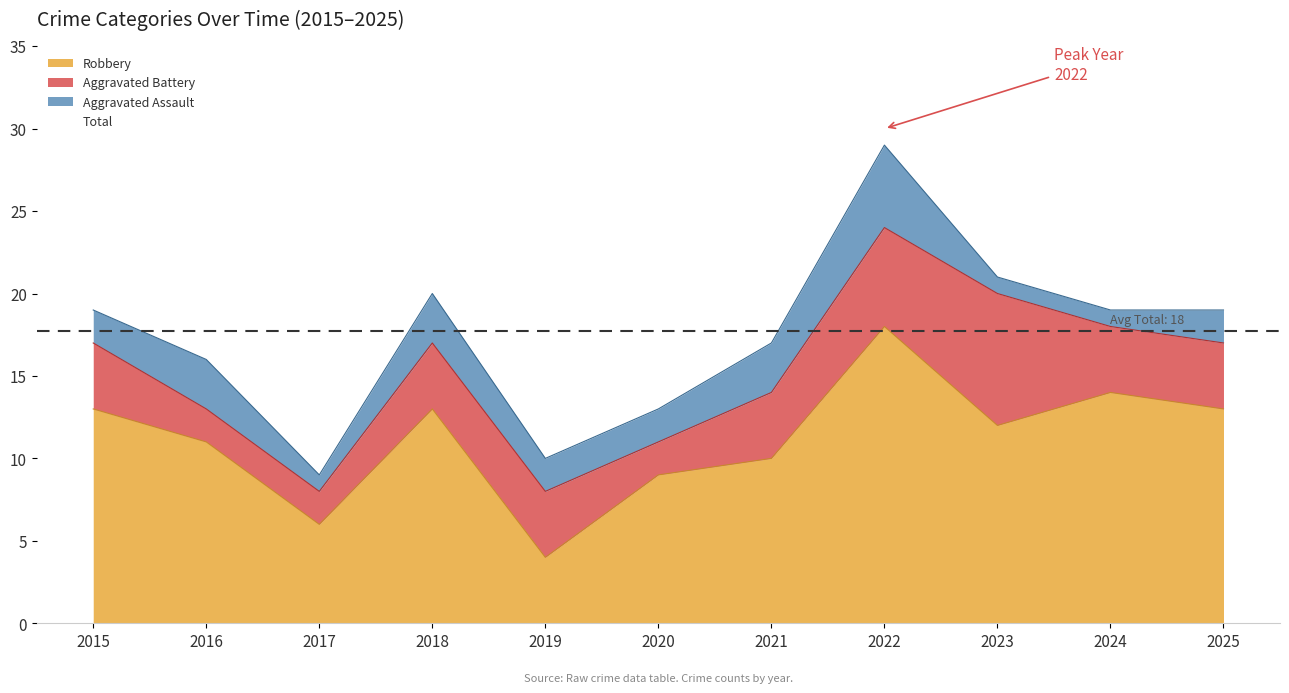

What is the sum of all values?

195